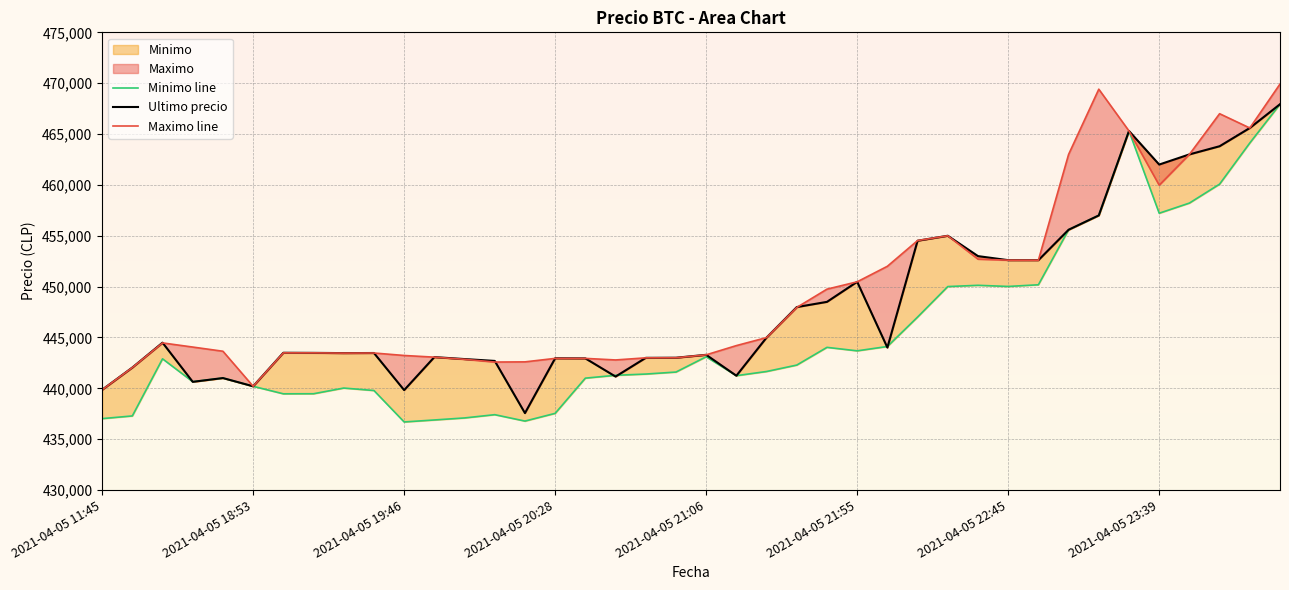

Rank the series at 2021-04-05 20:15 from lowest to highest value.

Minimo, Ultimo precio, Maximo